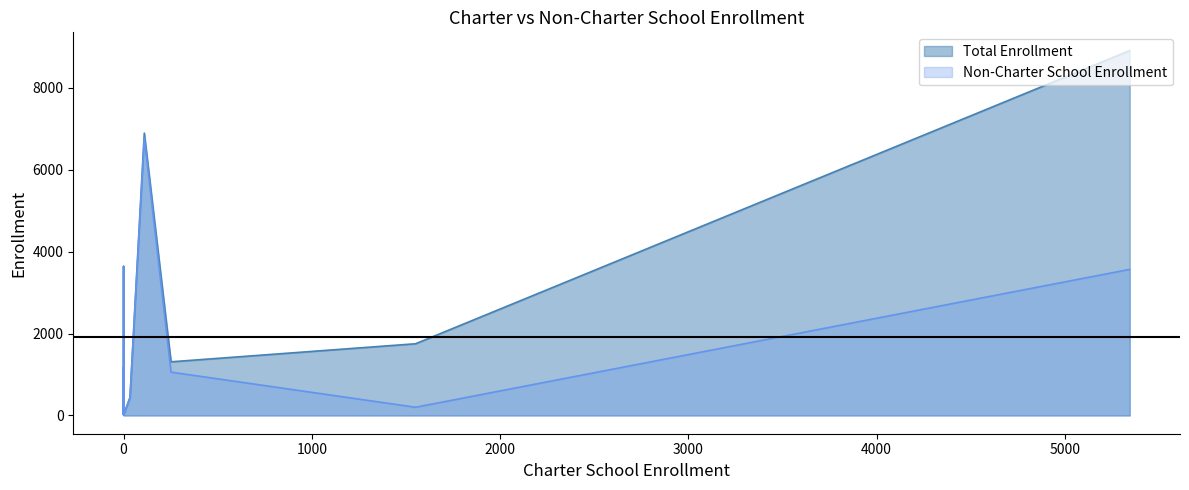

True or false: Total Enrollment and Non-Charter School Enrollment intersect in this chart.

False